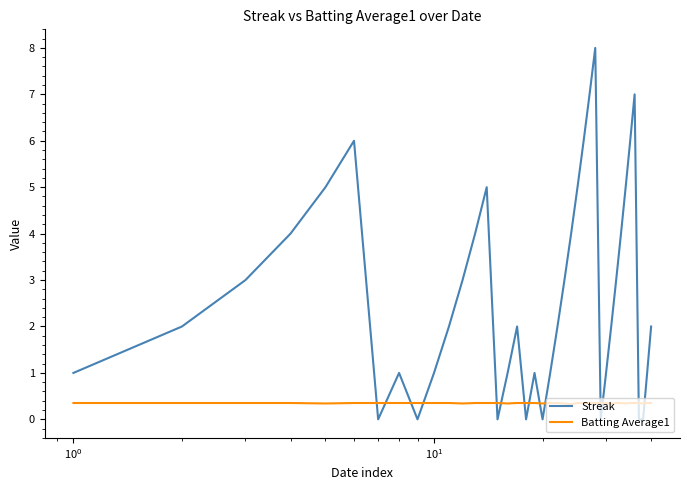

Rank the series by their maximum value, from lowest to highest.

Batting Average1, Streak